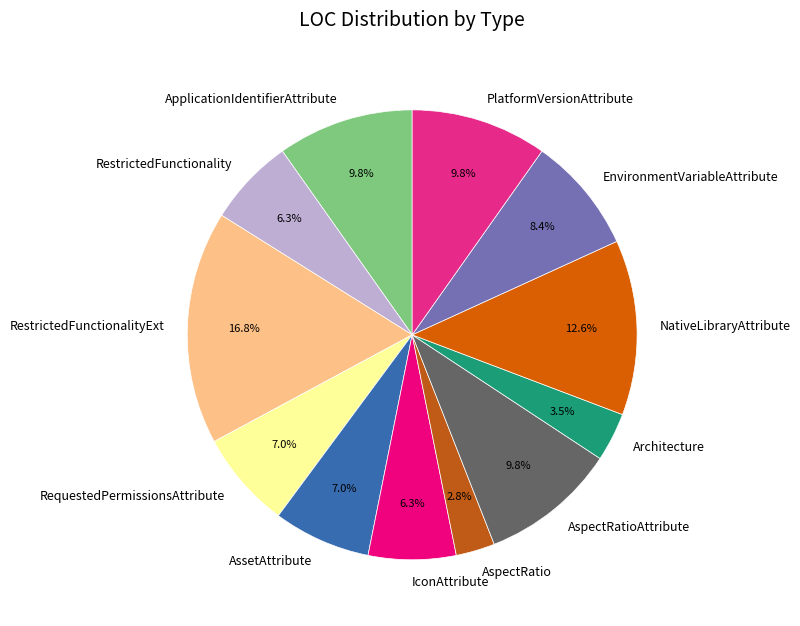

To the nearest percent, what is the combined percentage of RequestedPermissionsAttribute and AspectRatioAttribute?

17%